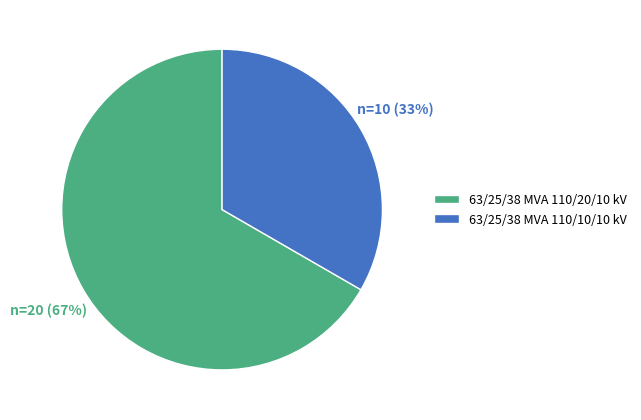

How many slices are in this pie chart?

2